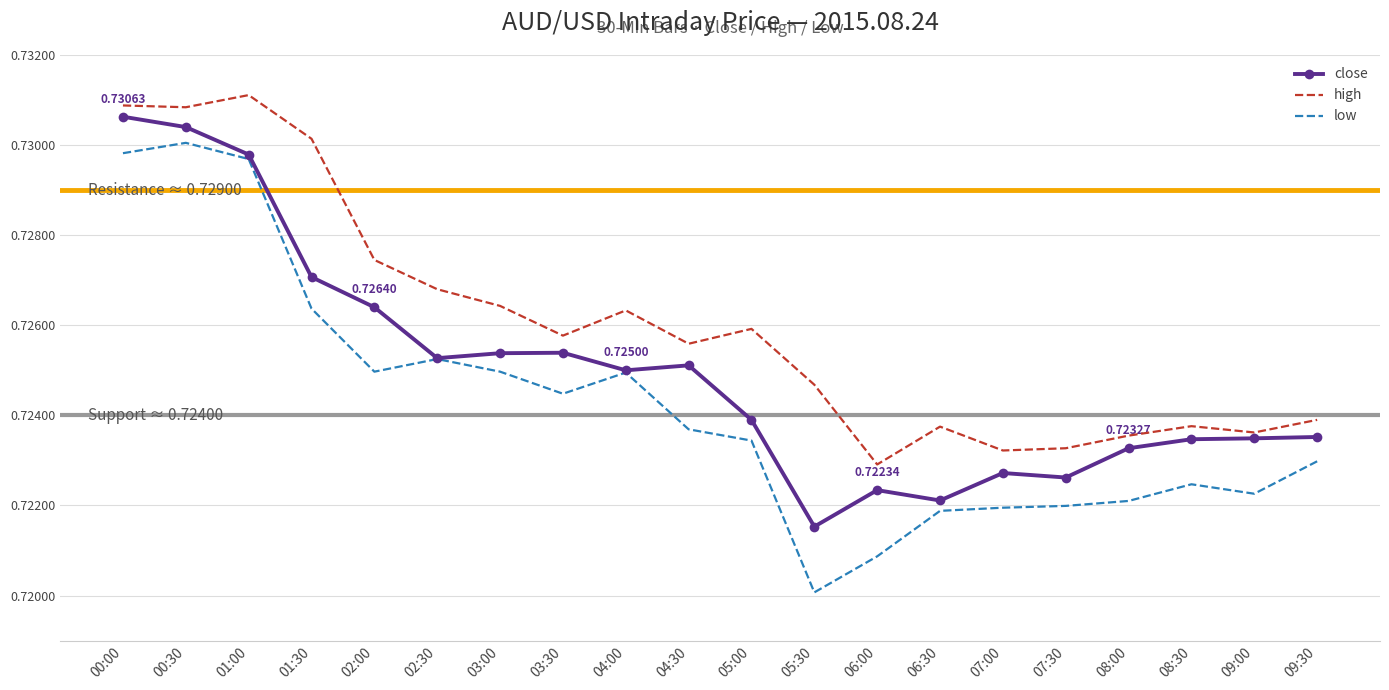

What position from the left is 00:00?

1